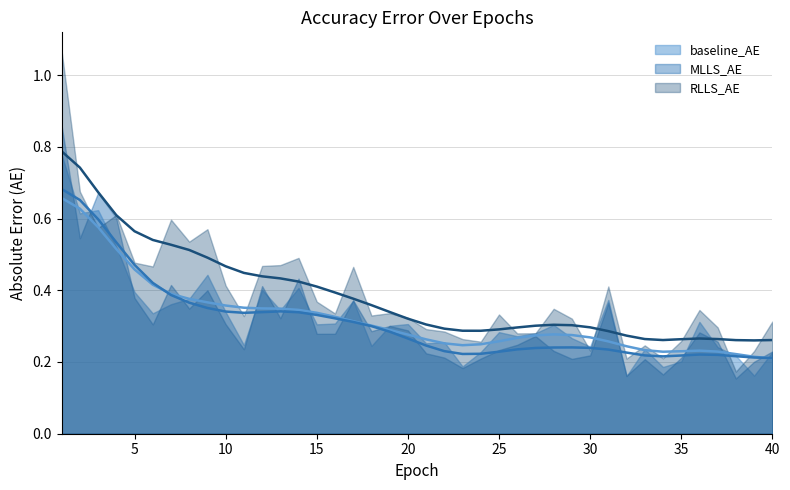

Rank the categories by RLLS_AE value from highest to lowest.

1, 2, 4, 7, 3, 9, 8, 14, 5, 13, 12, 6, 17, 10, 31, 15, 28, 36, 19, 16, 25, 18, 11, 20, 29, 40, 37, 21, 22, 27, 26, 23, 35, 24, 33, 30, 39, 34, 32, 38